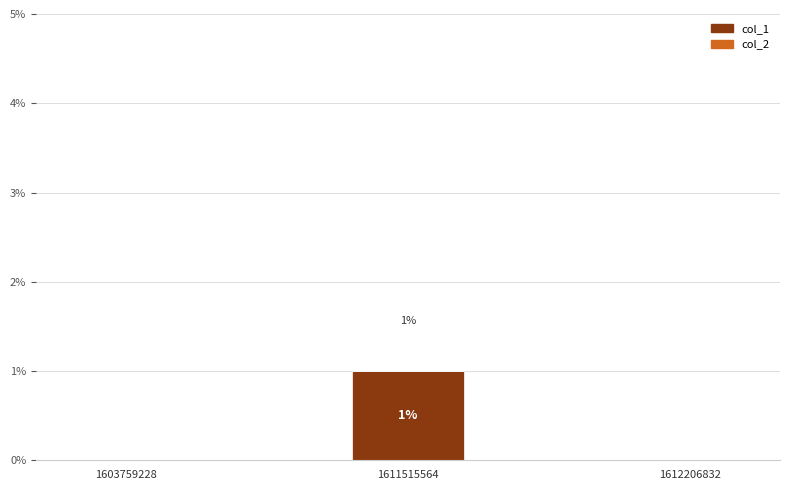

At which category does the chart reach its peak across all series?

1611515564